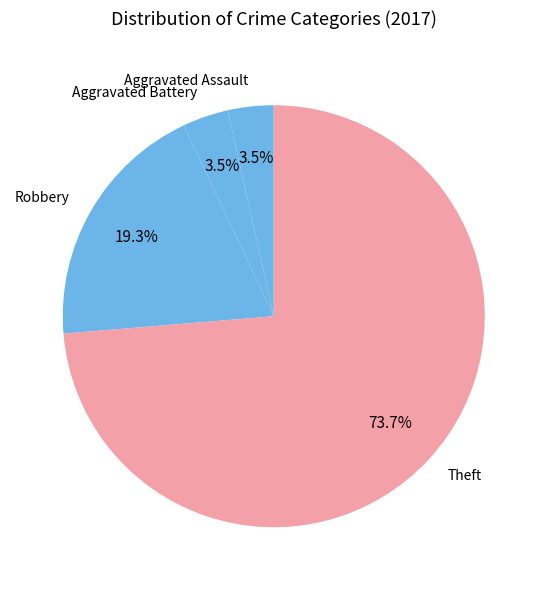

What percentage do Aggravated Battery and Theft together represent?

77.2%